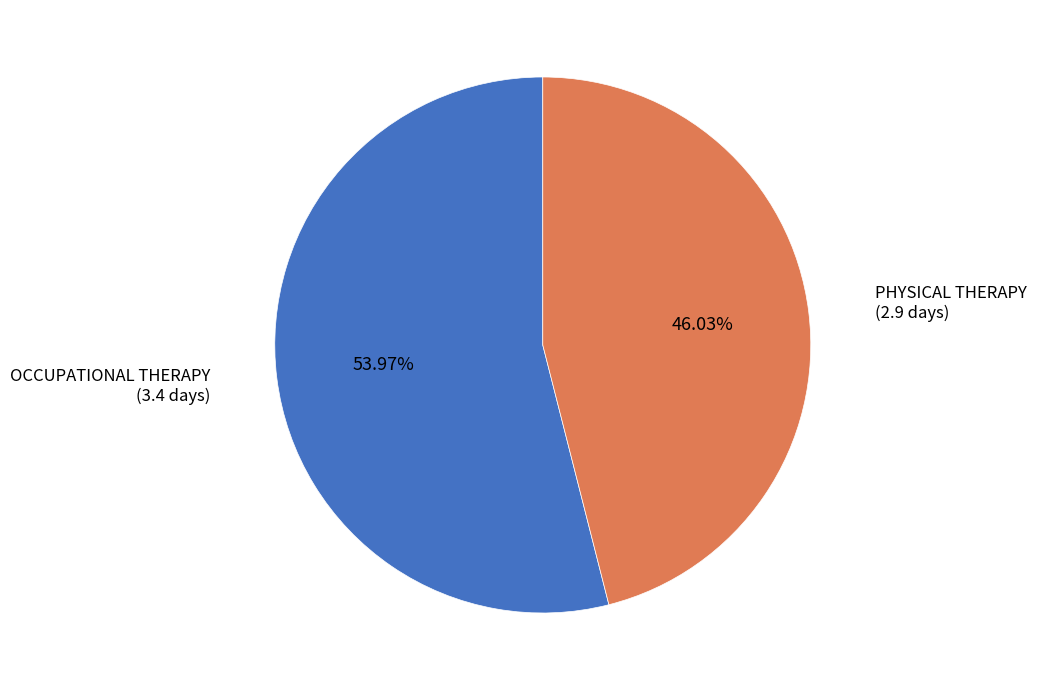

Does any single category account for the majority?

Yes